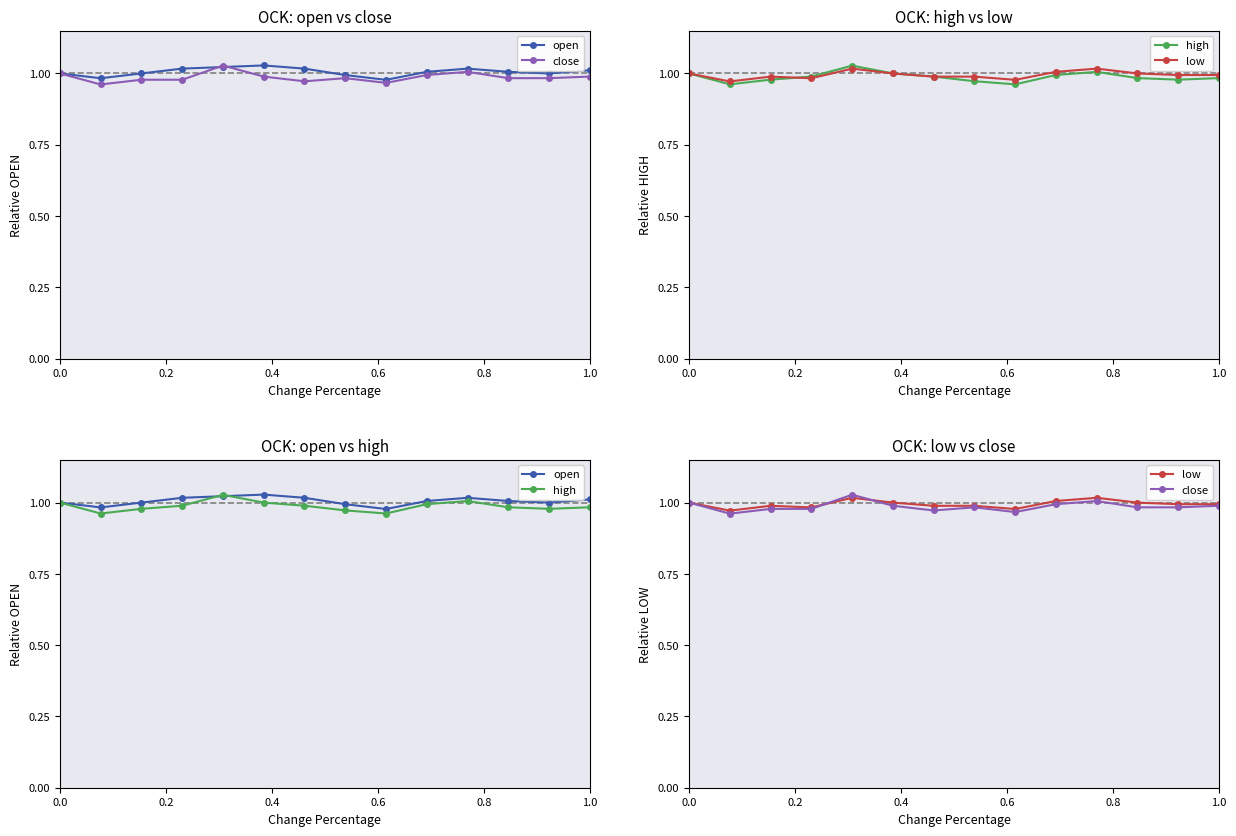

How many times do close and high cross each other?

7